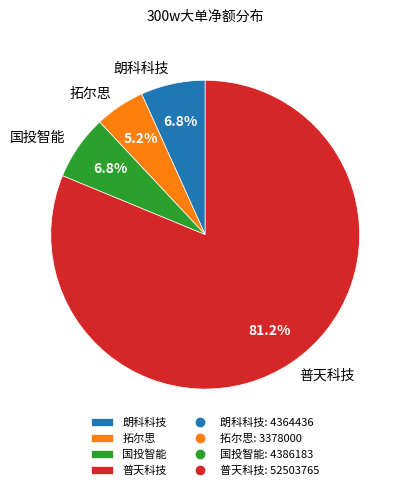

Approximately how many times larger is the value at 朗科科技 compared to 国投智能?

1.0